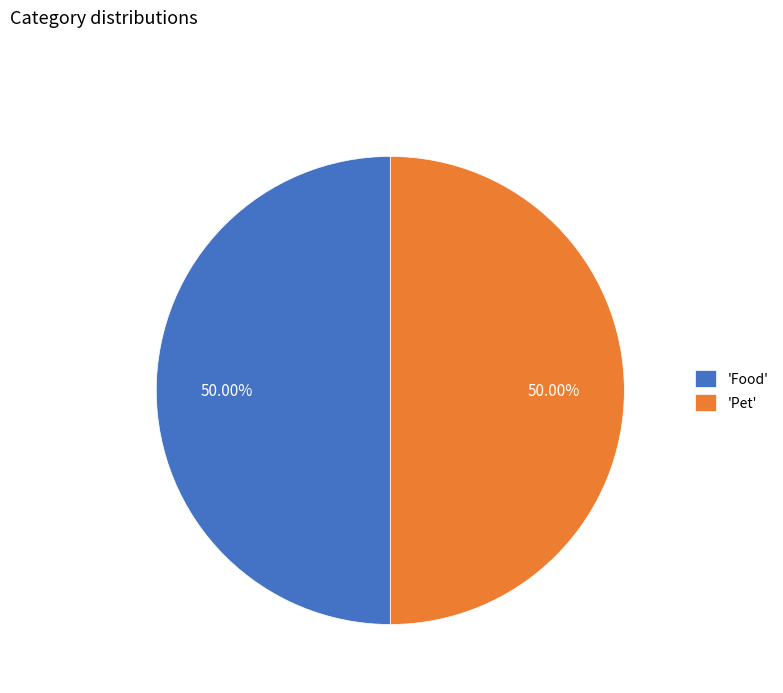

What is the ratio of the value at 'Pet' to the value at 'Food'?

1.0